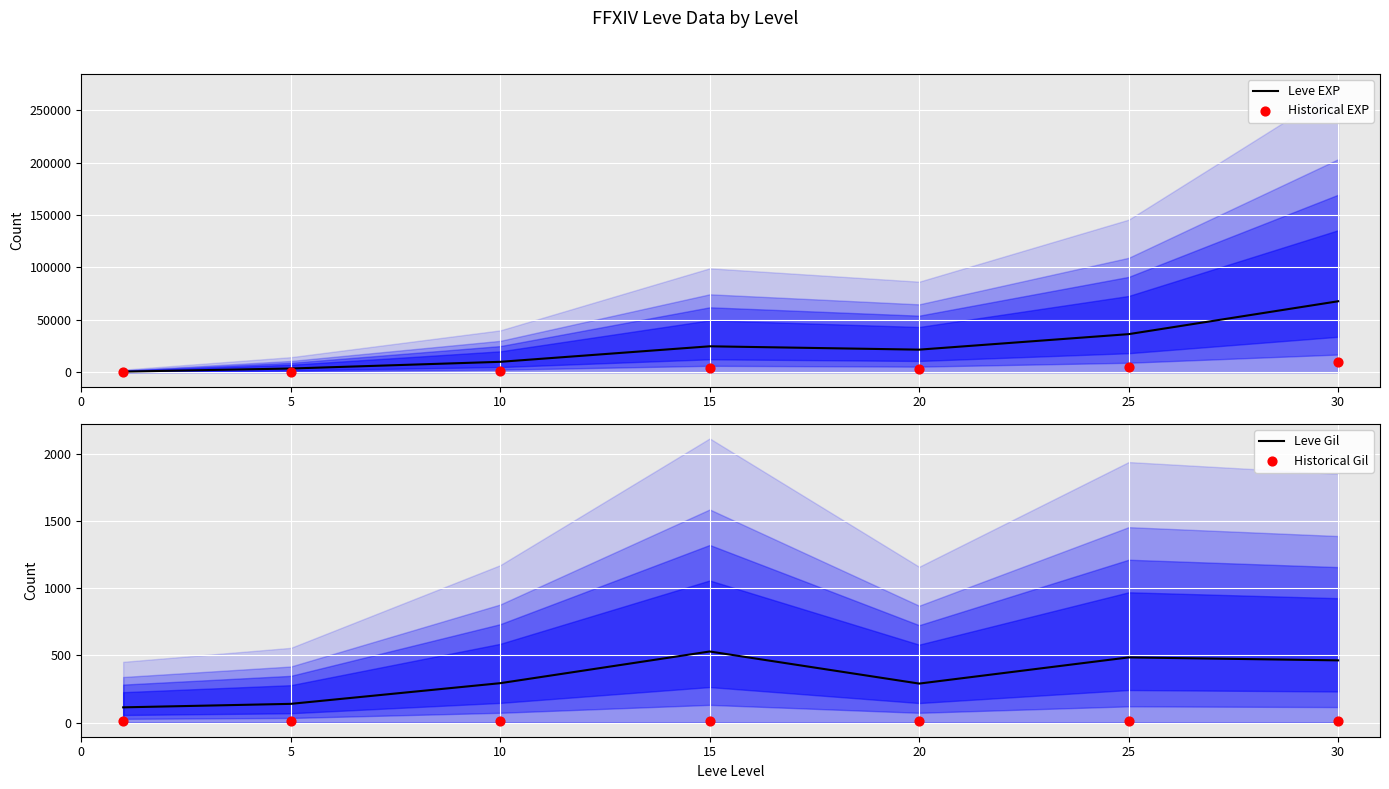

Which series has the widest spread of Y values?

Leve EXP